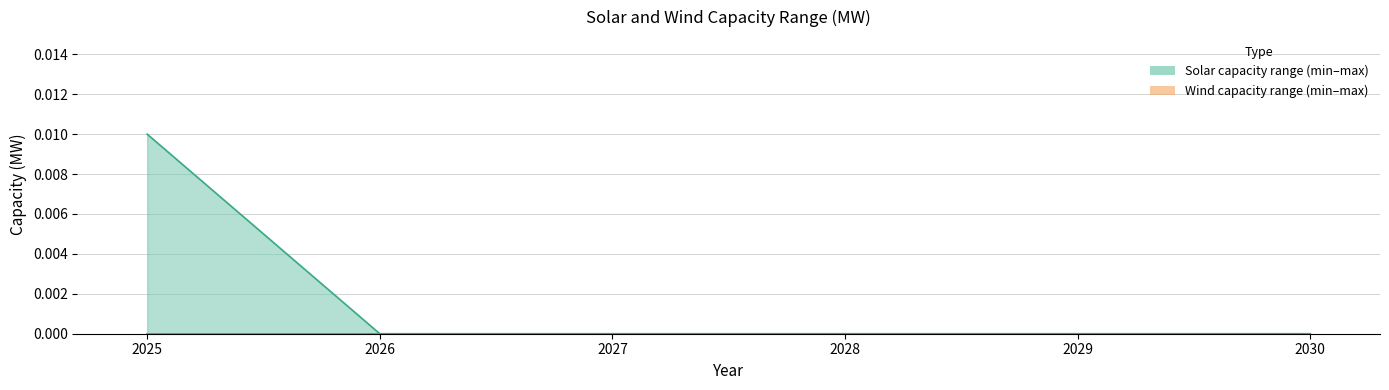

How many distinct data groups are displayed?

2